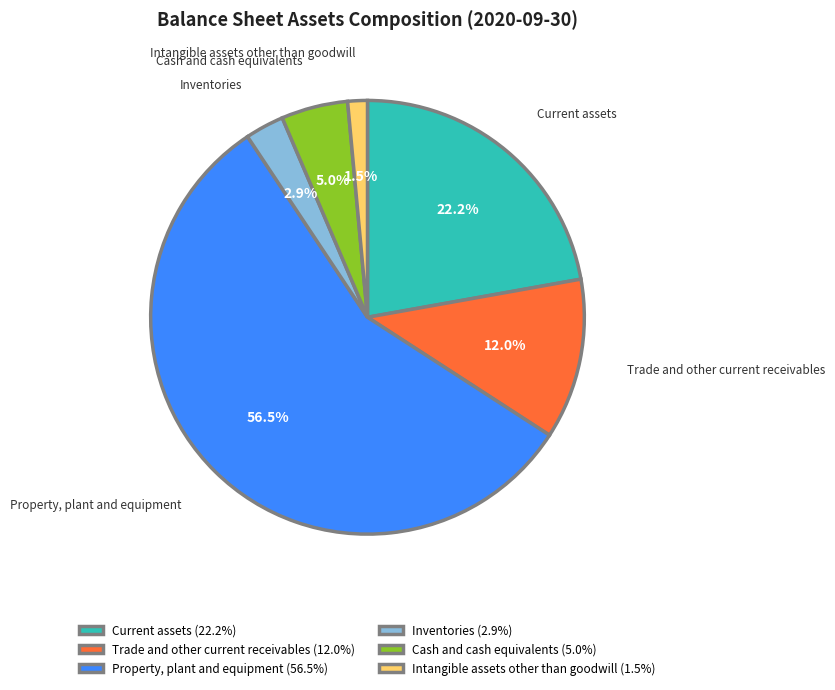

Which slice represents more than half of the pie?

Property, plant and equipment